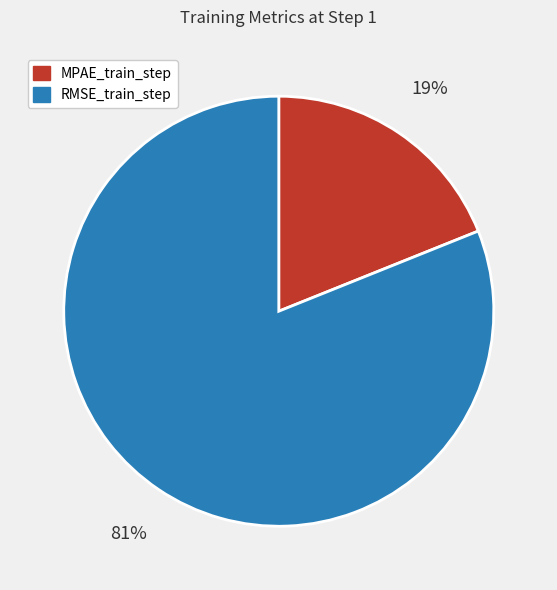

To the nearest percent, what portion does MPAE_train_step represent?

19%